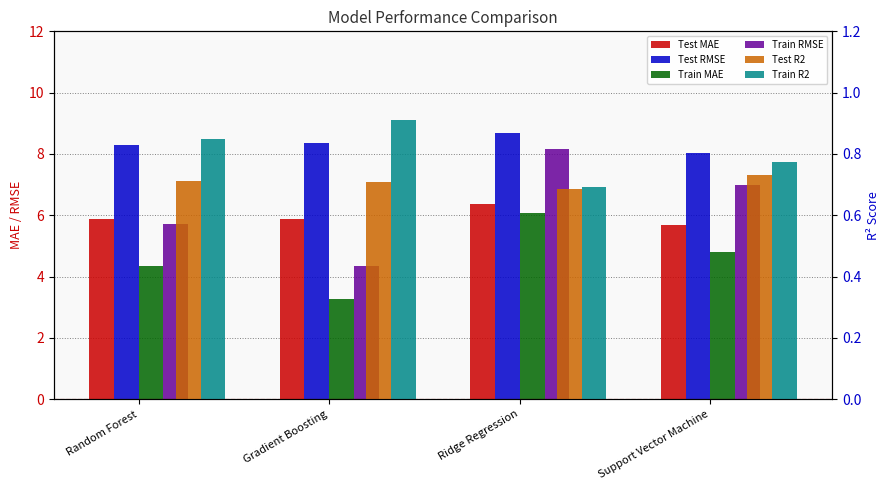

What is the difference between the second highest and minimum values in the Train RMSE series?

2.6